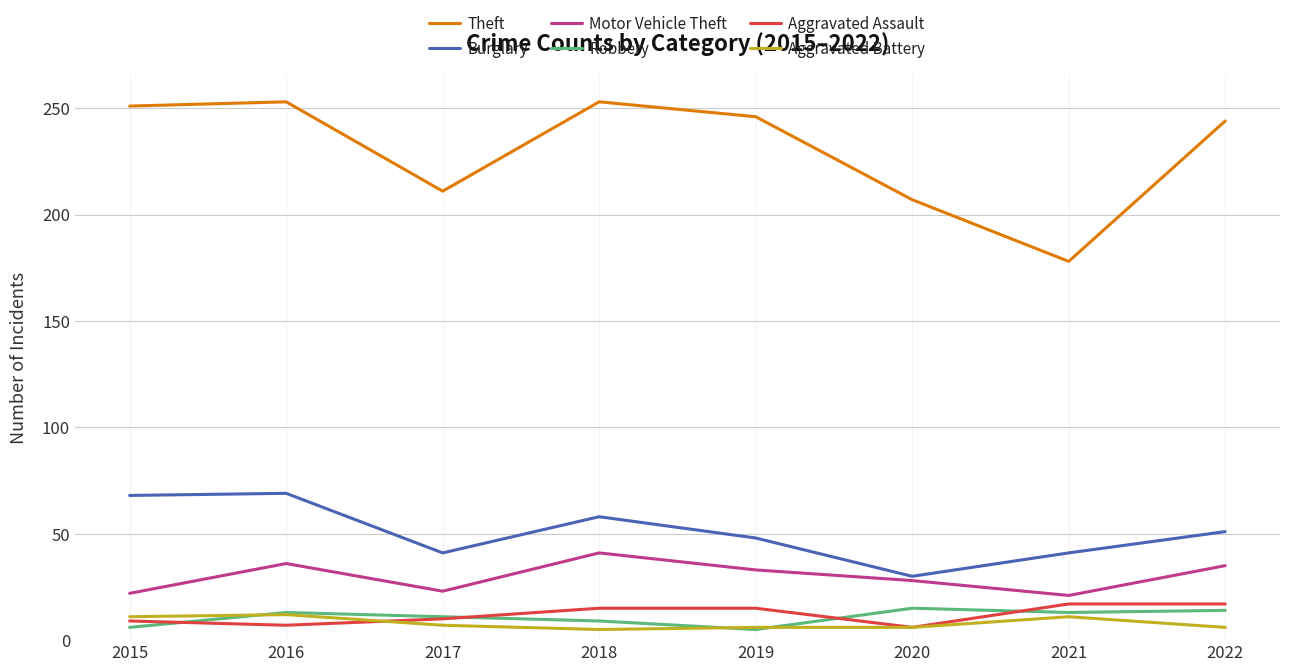

Is the value of Aggravated Assault at 2019 greater than the value of Motor Vehicle Theft at 2016?

No